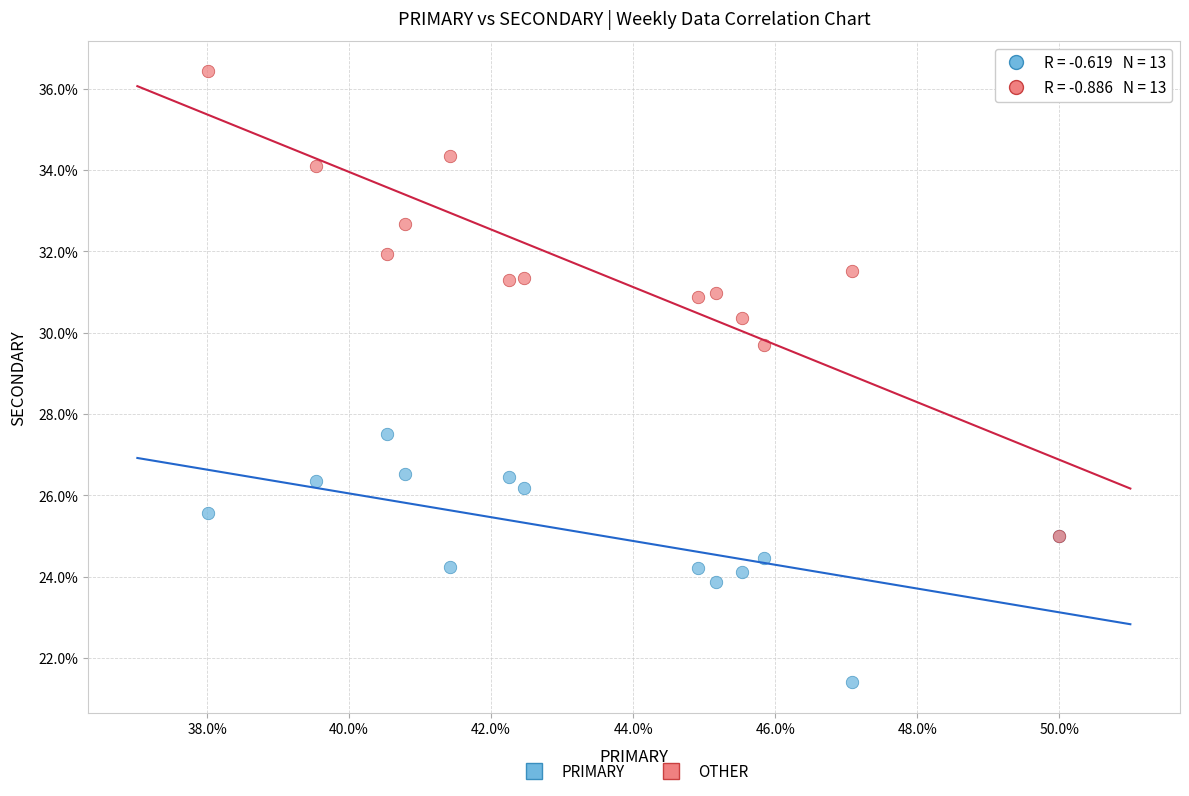

Which series reaches the maximum Y coordinate?

OTHER